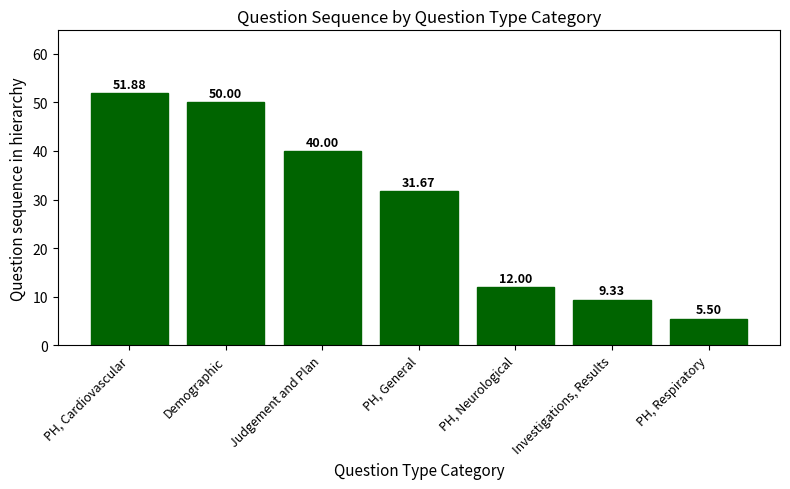

What is the average value?

28.6